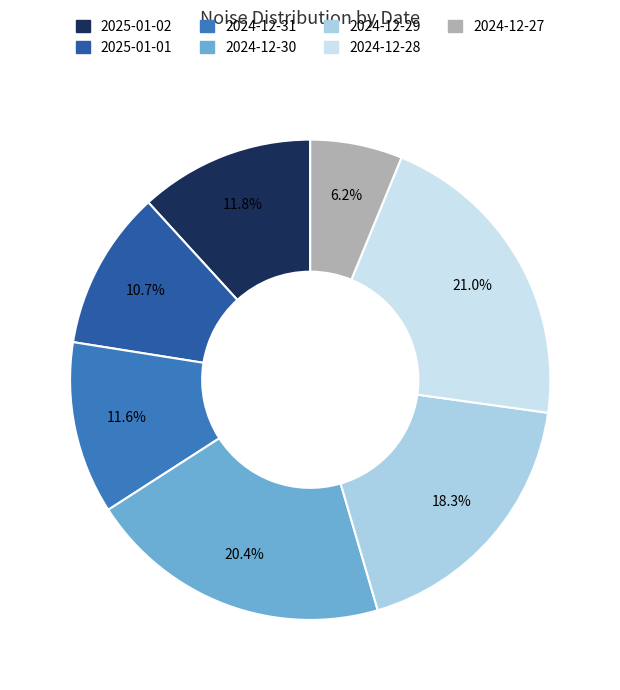

Count the number of slices in the pie.

7